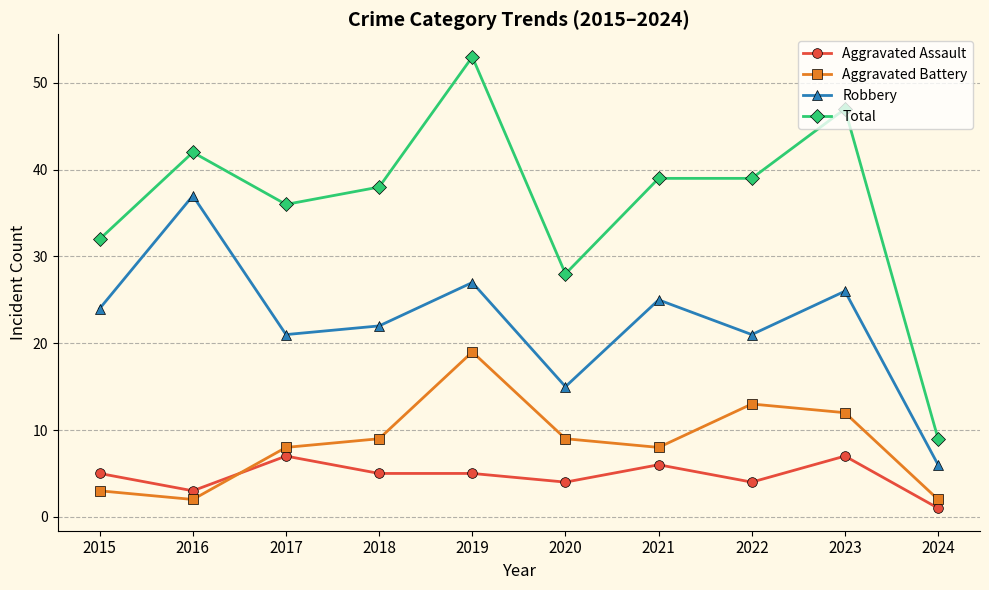

True or false: Total and Robbery cross at least once.

False